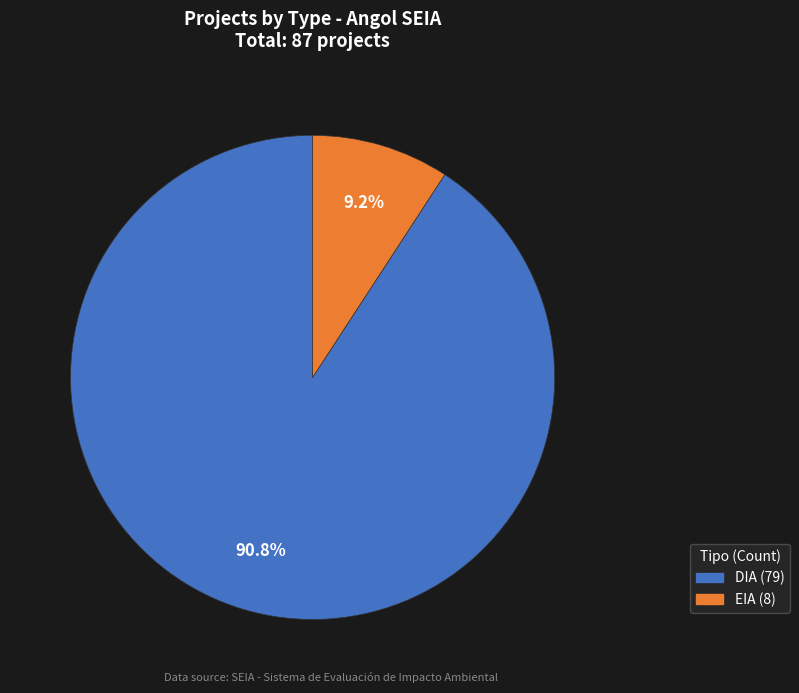

Rank the categories by value from highest to lowest.

DIA, EIA